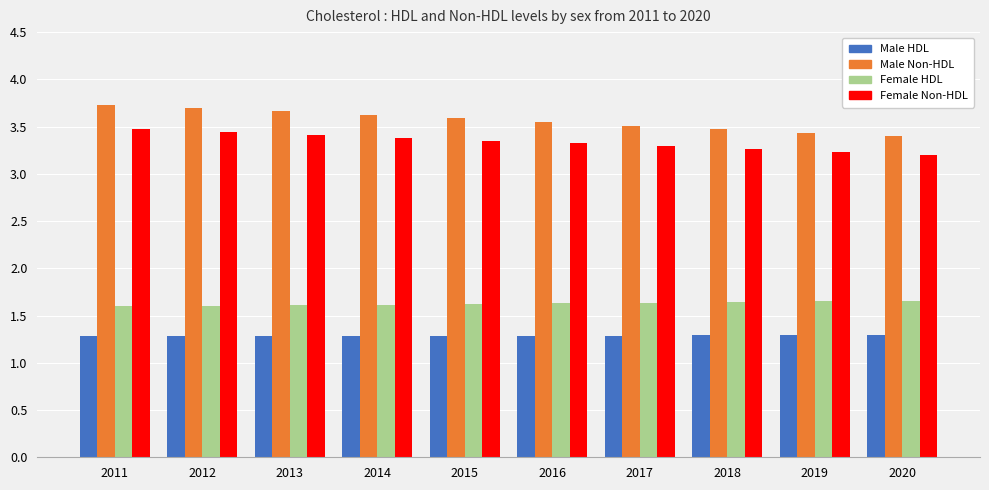

What is the average value of the Female Non-HDL series?

3.3